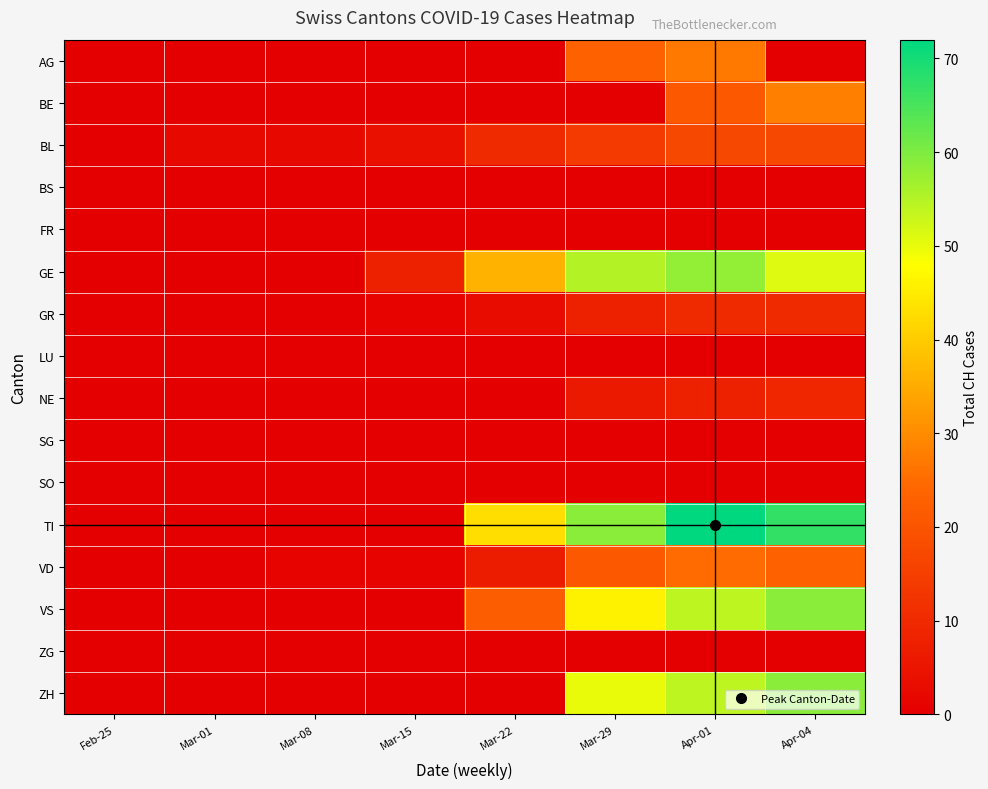

Rank the series at Mar-15 from lowest to highest value.

AG, BE, BS, FR, LU, NE, SG, SO, TI, VS, ZG, ZH, GR, VD, BL, GE